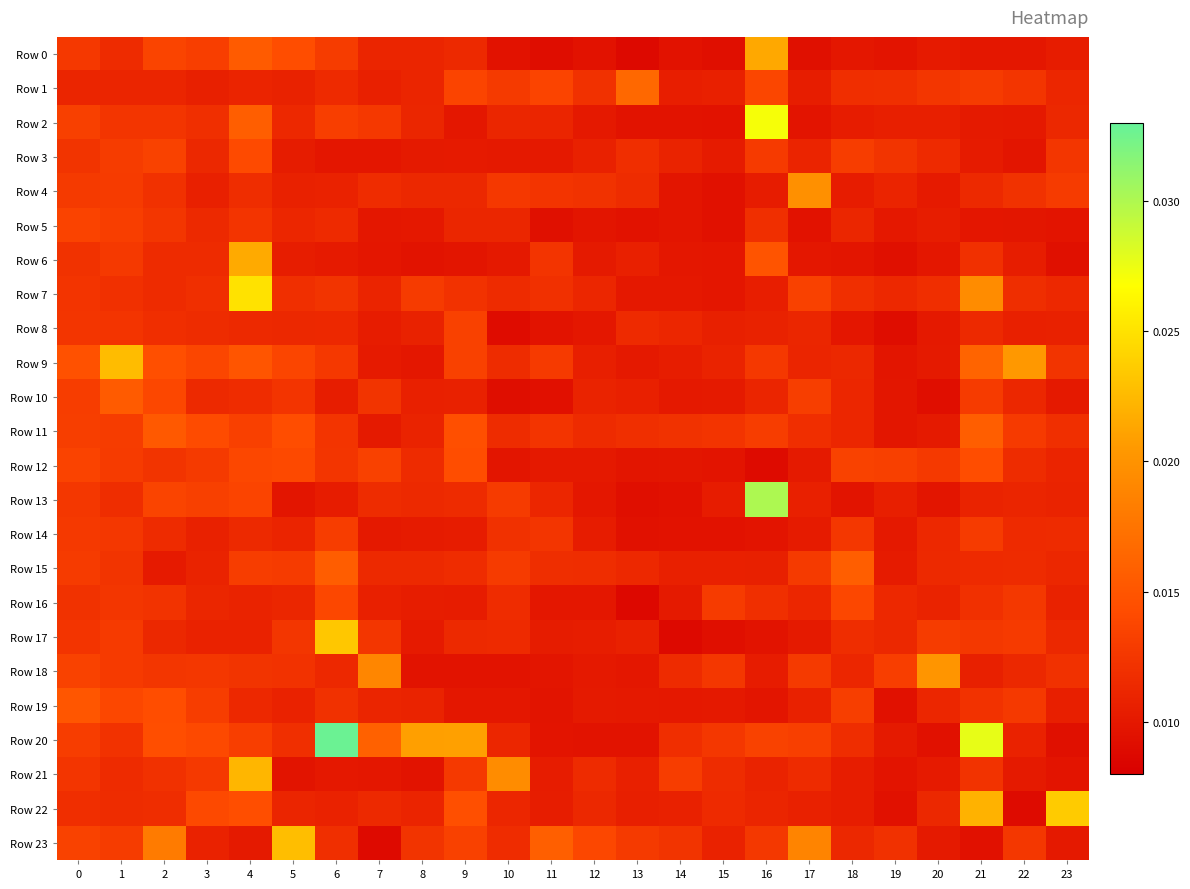

Count the number of data series in this chart.

24